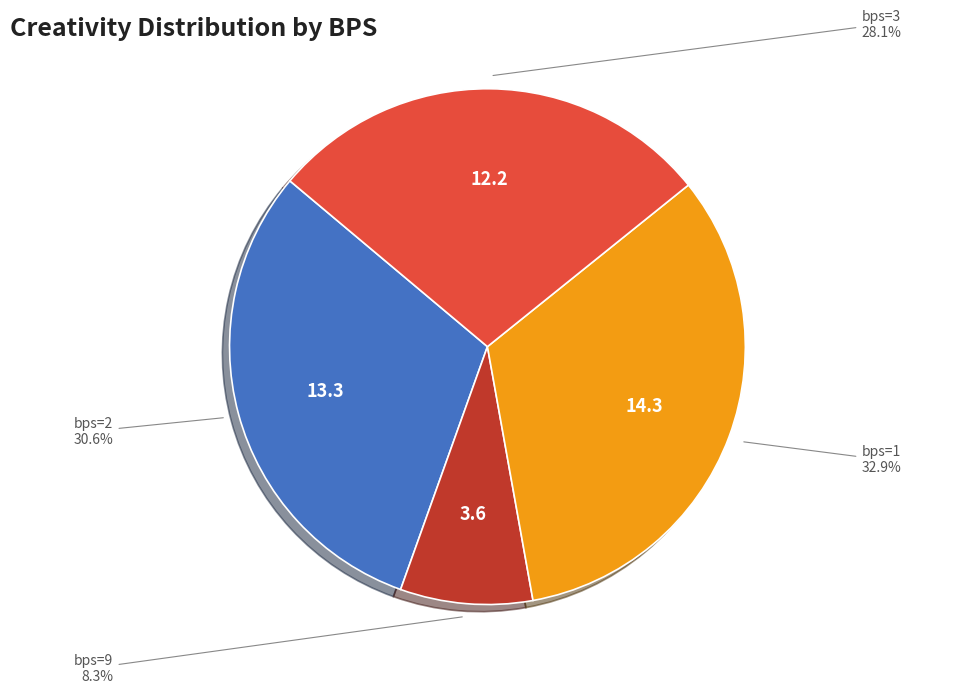

To the nearest percent, what is the average slice percentage?

25%